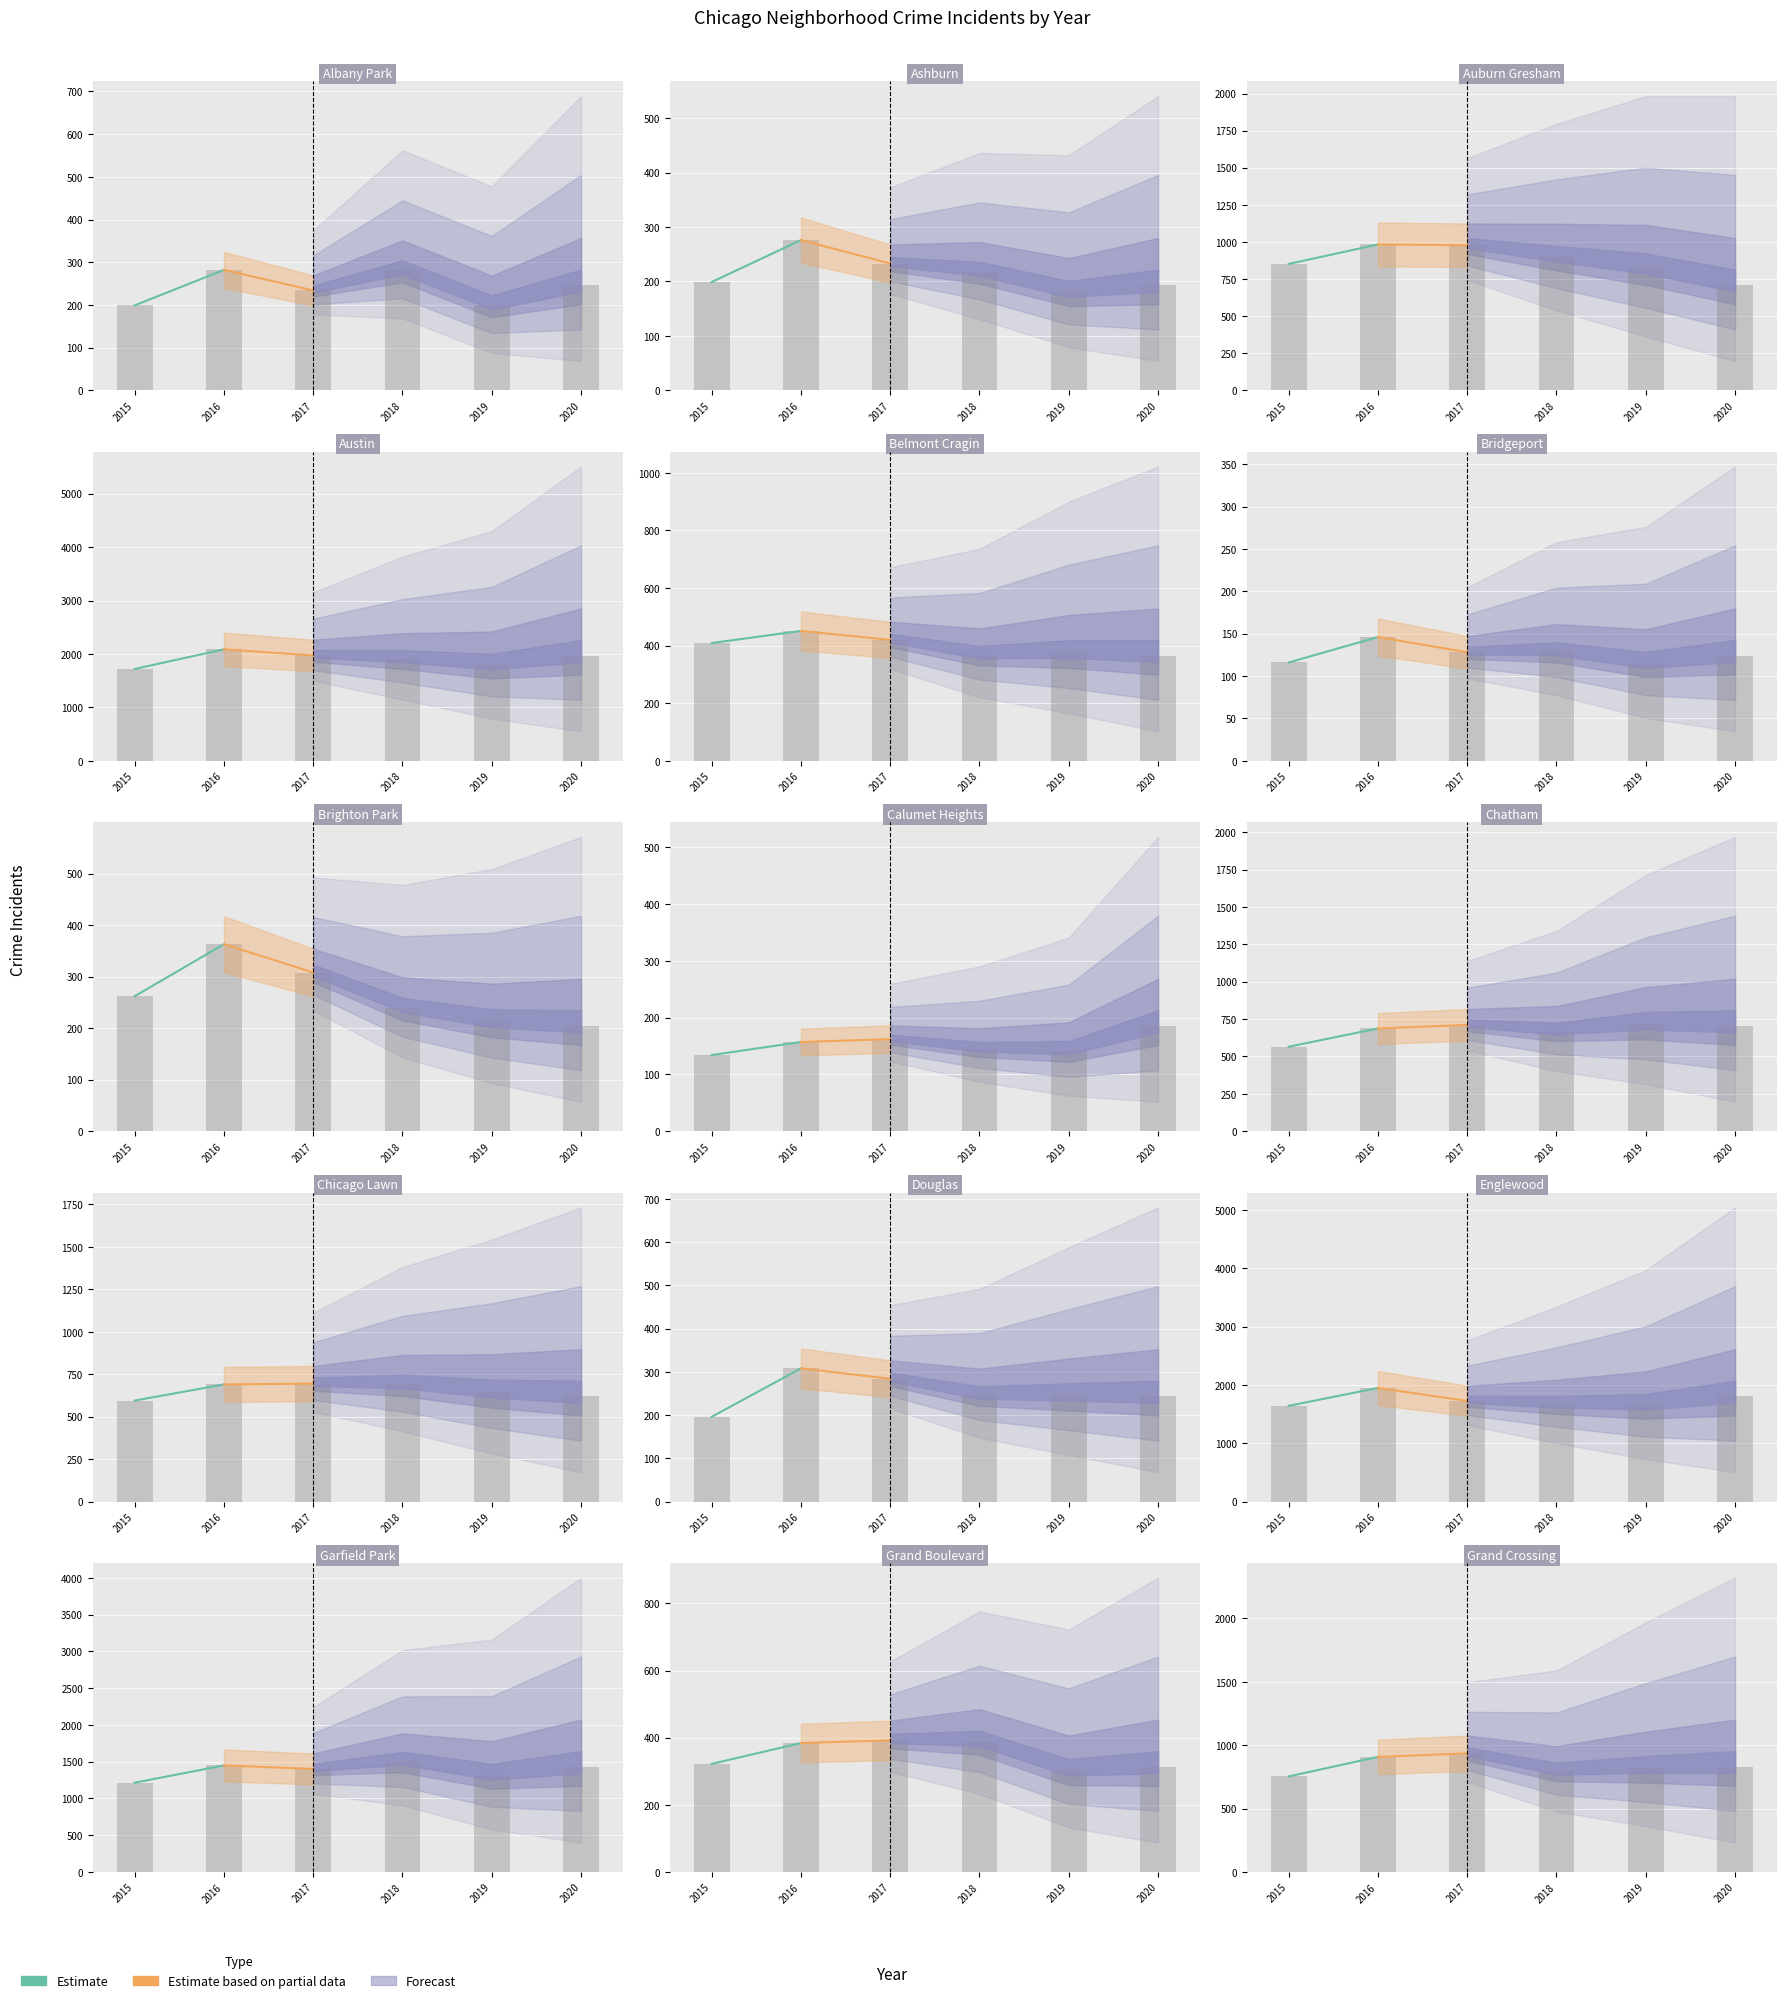

What is the value of the Estimate based on partial data bar at the 2nd from the left?

936